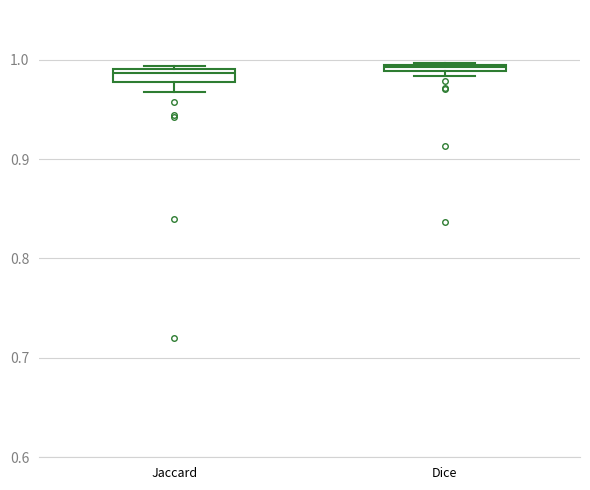

Where is the upper edge of the box for Dice on the y-axis? The values are not printed on the chart, so give them approximately, as read against the axis.

1.00